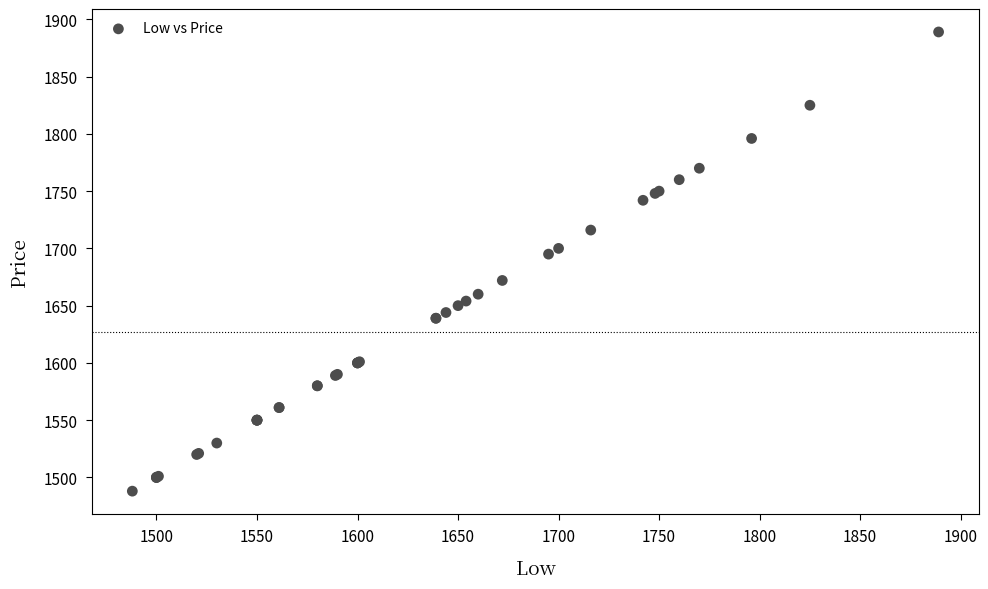

What Y value in the scatter plot is closest to 1688?

1695